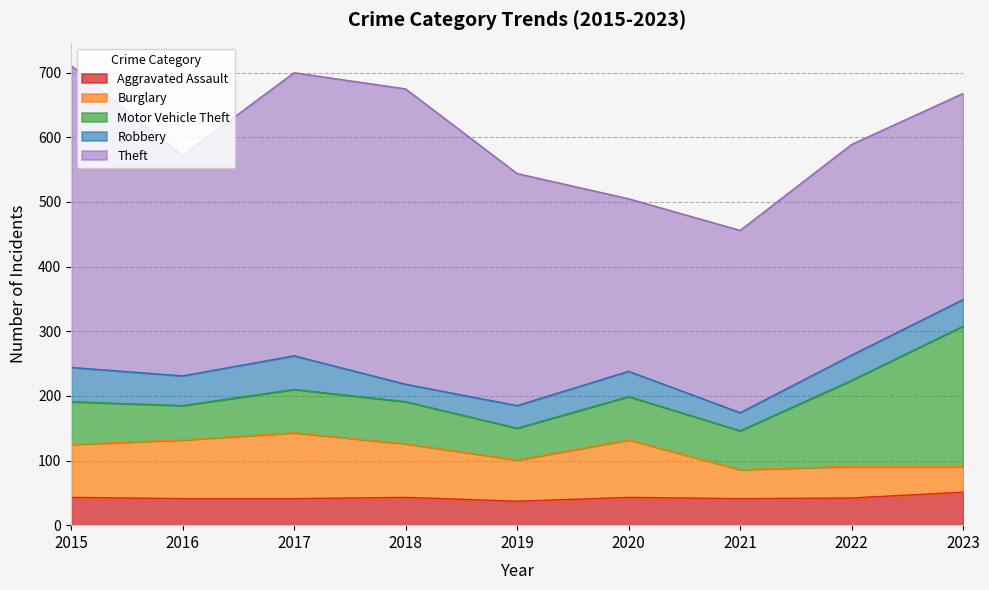

What is the approximate value of Aggravated Assault at 2020, to the nearest 10?

40